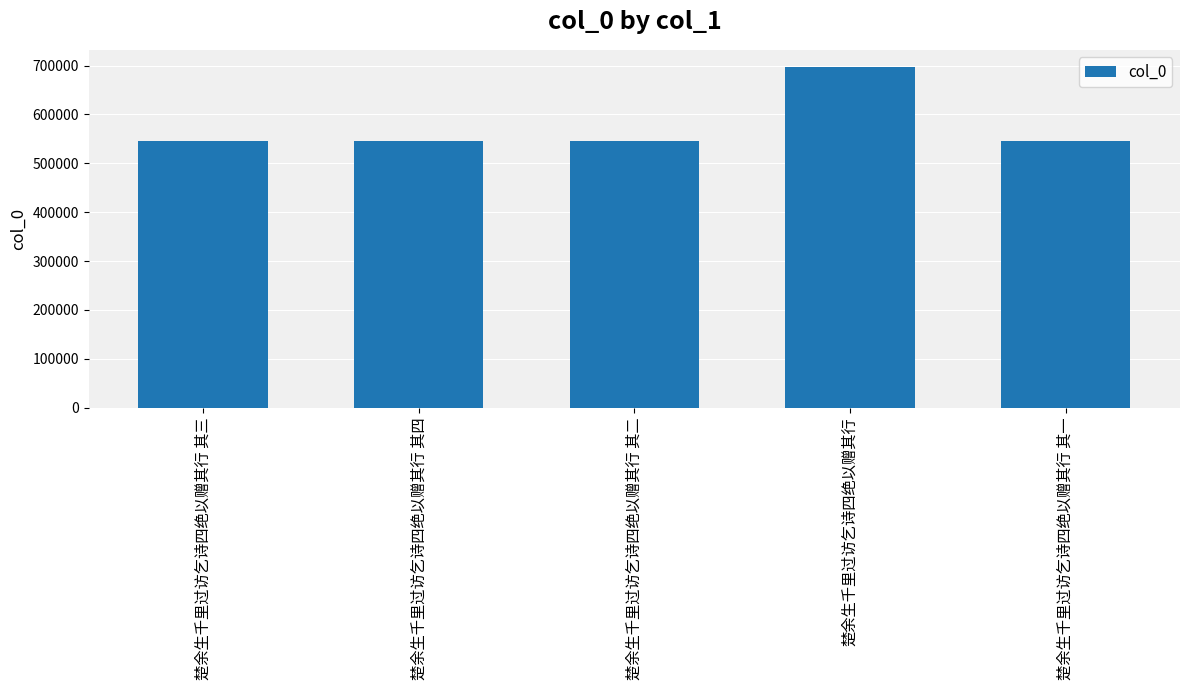

What position from the right is 楚余生千里过访乞诗四绝以赠其行 其一?

1